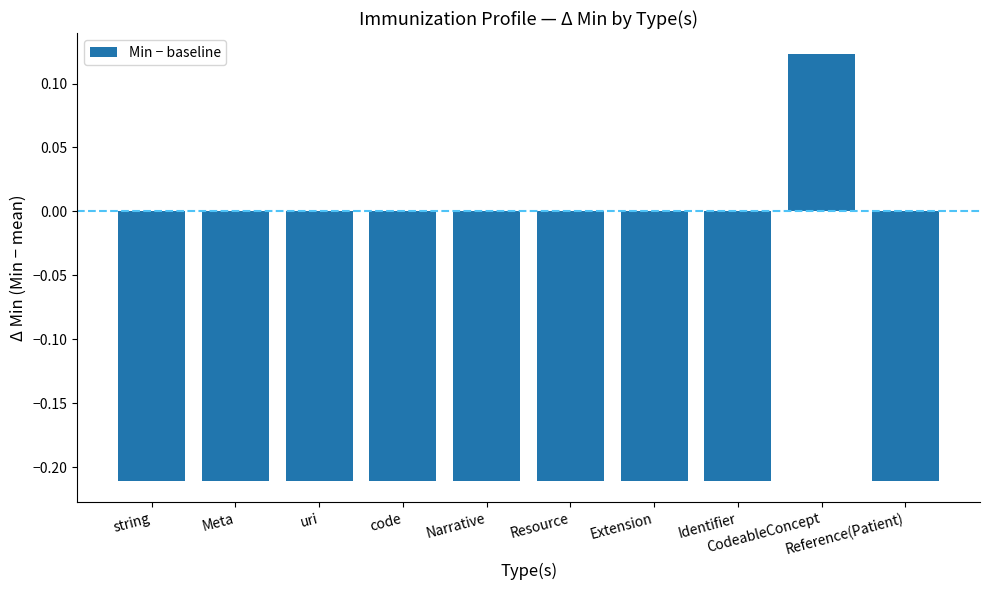

List the labels in order of value, smallest first.

string, Meta, uri, code, Narrative, Resource, Extension, Identifier, Reference(Patient), CodeableConcept